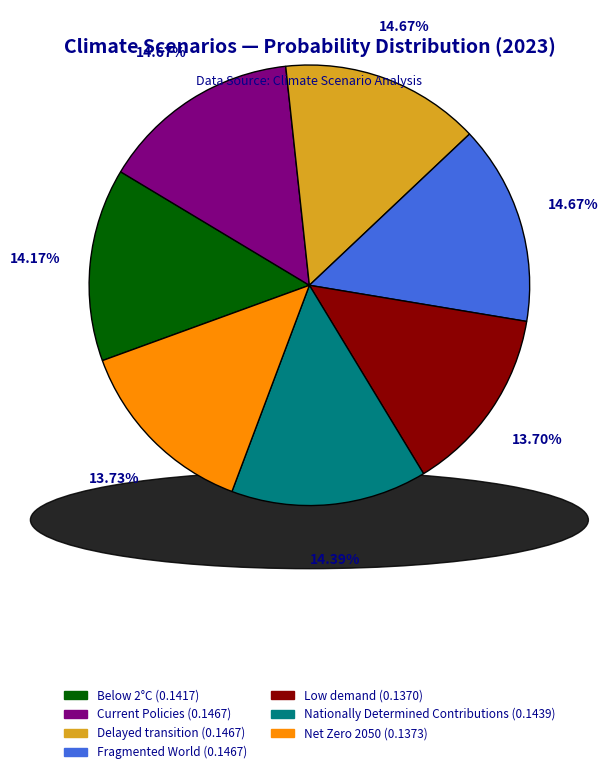

Which has a higher value, Net Zero 2050 or Current Policies?

Current Policies